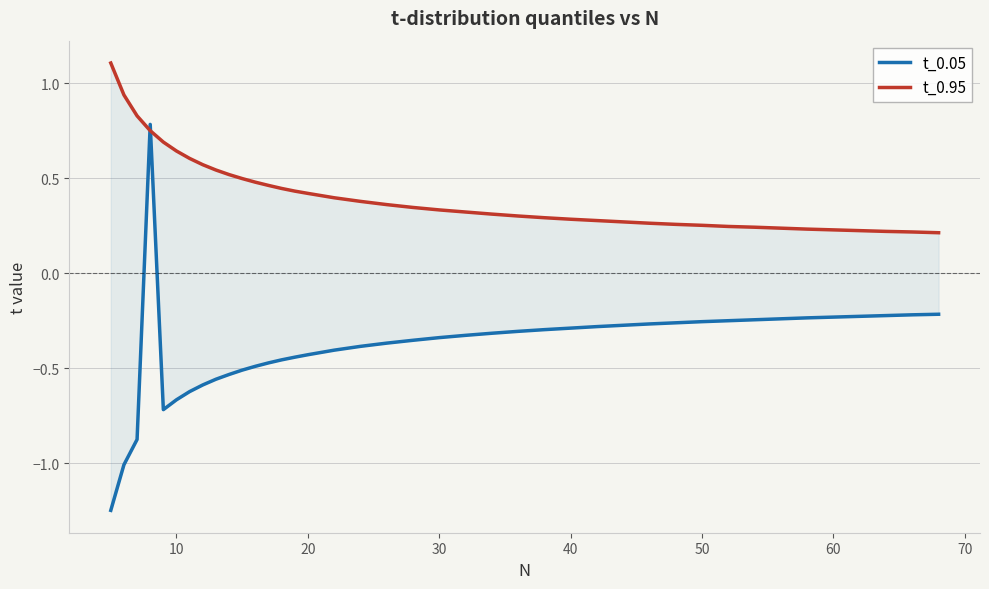

Reading left to right, transcribe all the data shown in this chart.

t_0.05: -1.2	-1.0	-0.9	0.8	-0.7	-0.7	-0.6	-0.6	-0.6	-0.5	-0.5	-0.5	-0.5	-0.5	-0.4	-0.4	-0.4	-0.4	-0.4	-0.4	-0.3	-0.3	-0.3	-0.3	-0.3	-0.3	-0.3	-0.3	-0.3	-0.3	-0.3	-0.2	-0.2	-0.2	-0.2	-0.2	-0.2	-0.2	-0.2	-0.2
t_0.95: 1.1	0.9	0.8	0.8	0.7	0.6	0.6	0.6	0.5	0.5	0.5	0.5	0.5	0.4	0.4	0.4	0.4	0.4	0.4	0.3	0.3	0.3	0.3	0.3	0.3	0.3	0.3	0.3	0.3	0.3	0.3	0.2	0.2	0.2	0.2	0.2	0.2	0.2	0.2	0.2